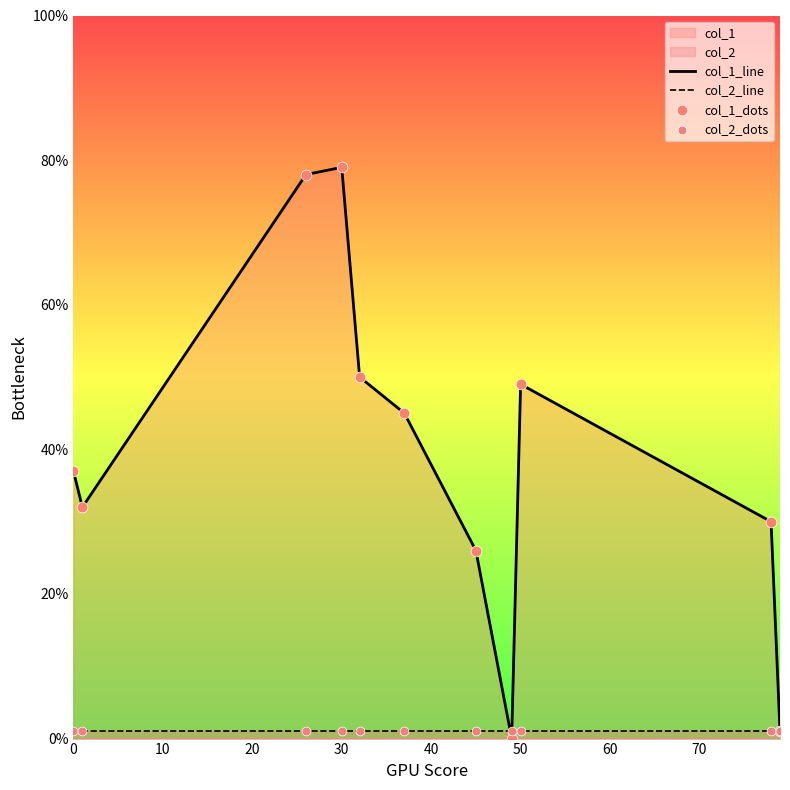

List the series in order of their peak value, lowest first.

col_2_line, col_1_line